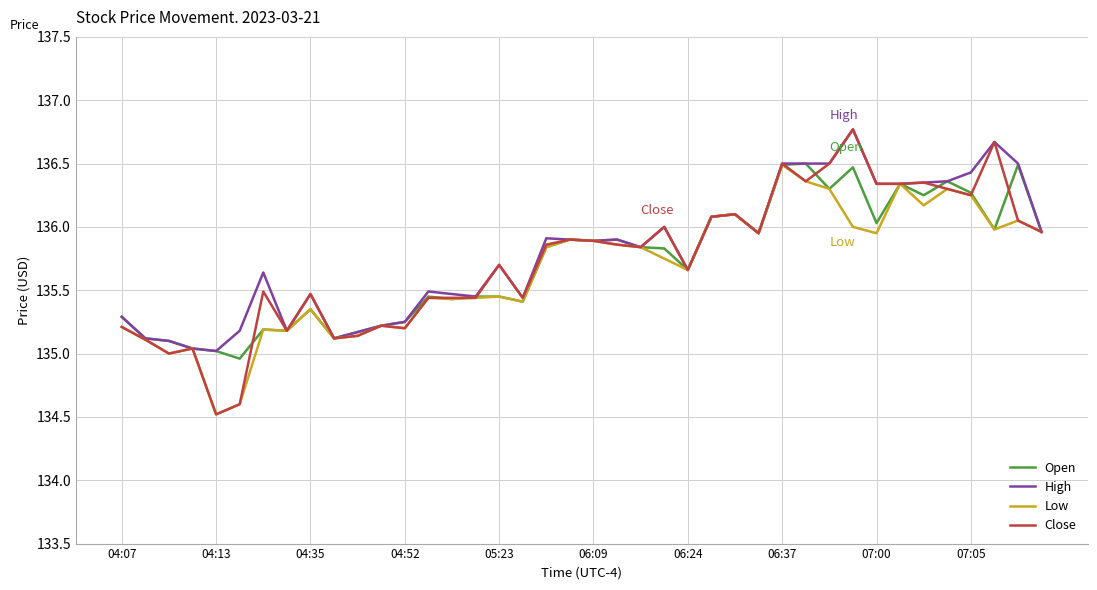

Count the number of data series in this chart.

4